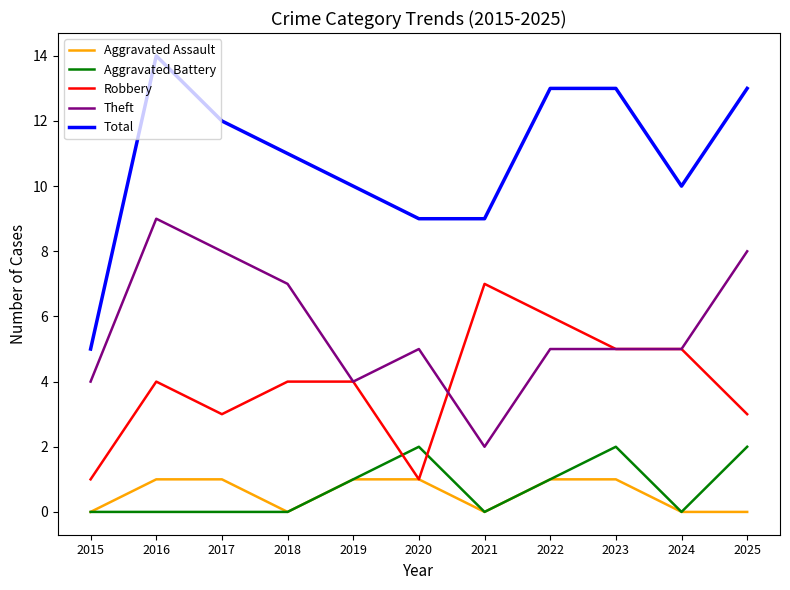

Reading right to left, transcribe all the data shown in this chart.

Aggravated Assault: 2025=0	2024=0	2023=1	2022=1	2021=0	2020=1	2019=1	2018=0	2017=1	2016=1	2015=0
Aggravated Battery: 2025=2	2024=0	2023=2	2022=1	2021=0	2020=2	2019=1	2018=0	2017=0	2016=0	2015=0
Robbery: 2025=3	2024=5	2023=5	2022=6	2021=7	2020=1	2019=4	2018=4	2017=3	2016=4	2015=1
Theft: 2025=8	2024=5	2023=5	2022=5	2021=2	2020=5	2019=4	2018=7	2017=8	2016=9	2015=4
Total: 2025=13	2024=10	2023=13	2022=13	2021=9	2020=9	2019=10	2018=11	2017=12	2016=14	2015=5